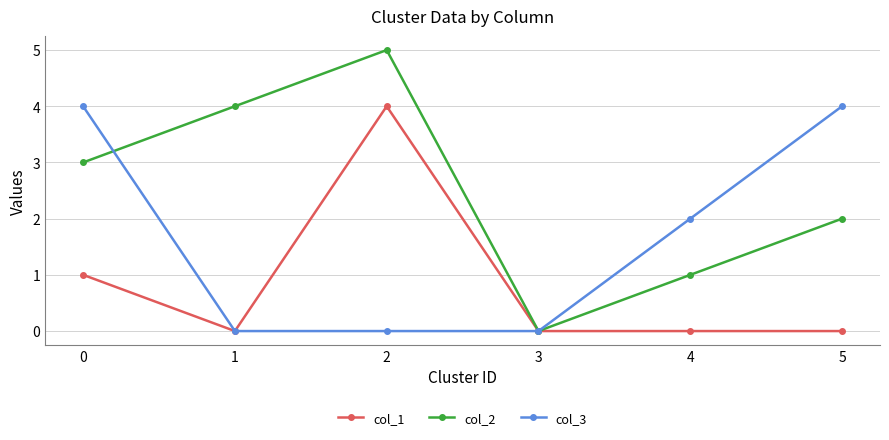

Which series has the largest range (max minus min)?

col_2